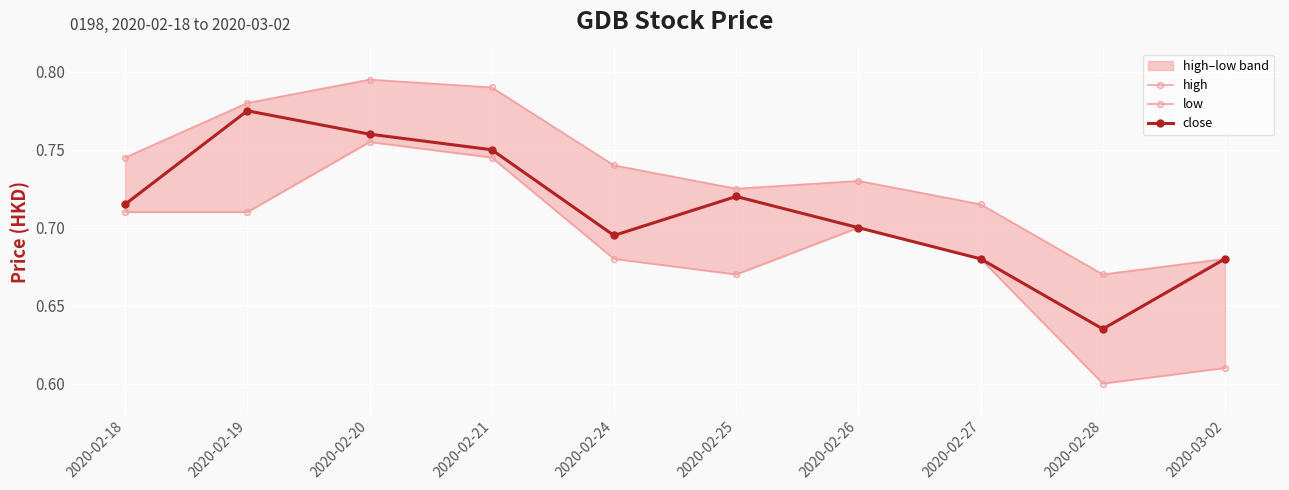

What is the difference between the maximum and minimum values in the low series?

0.2